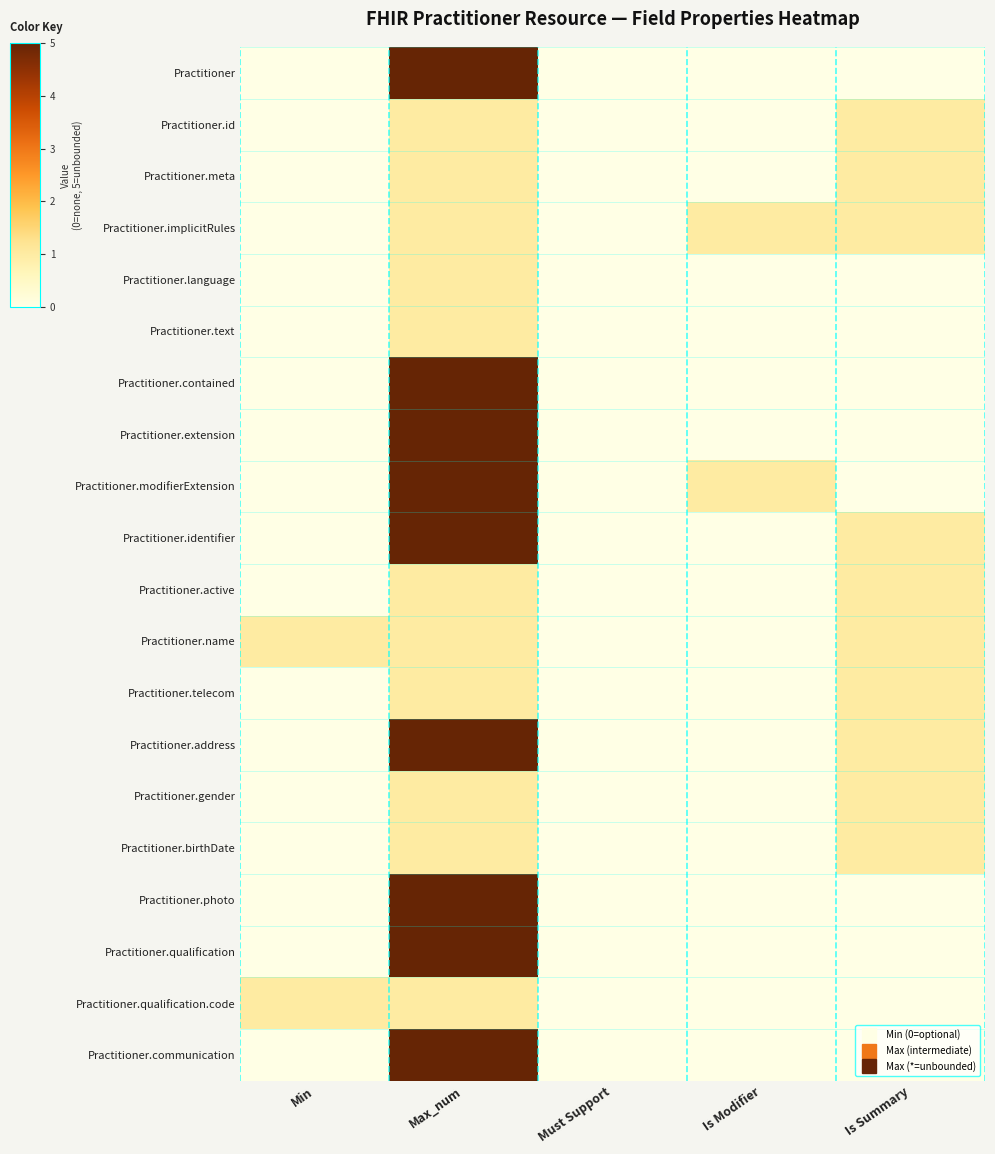

At how many categories does at least one series exceed 3?

1